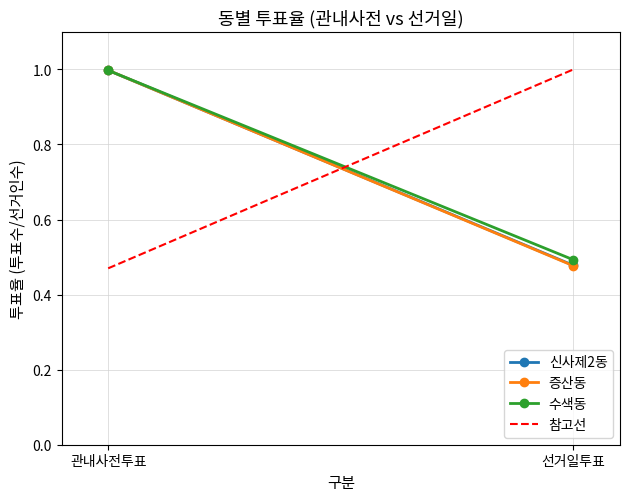

What is the difference between the highest and lowest values at 관내사전투표?

0.5